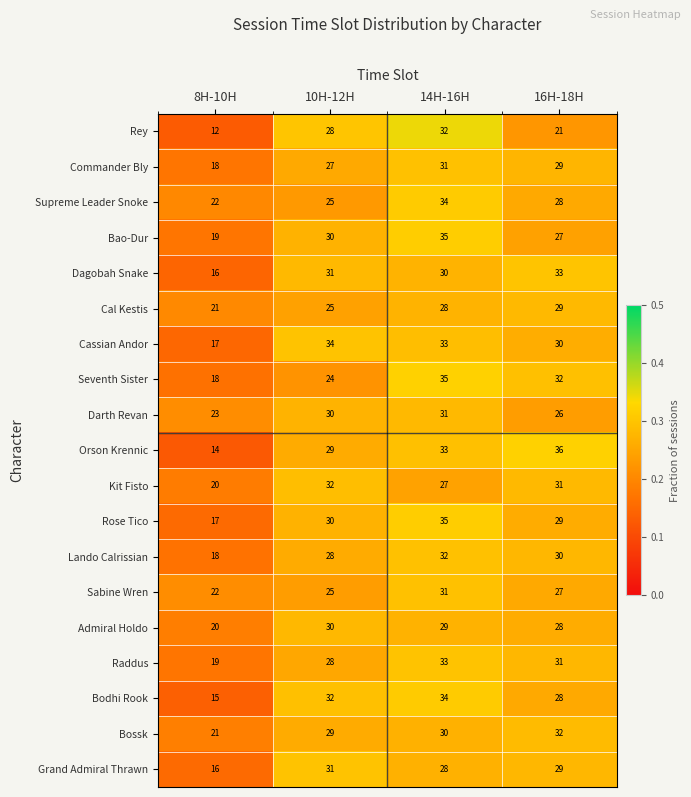

True or false: Bodhi Rook has a value of 32 at 10H-12H.

True